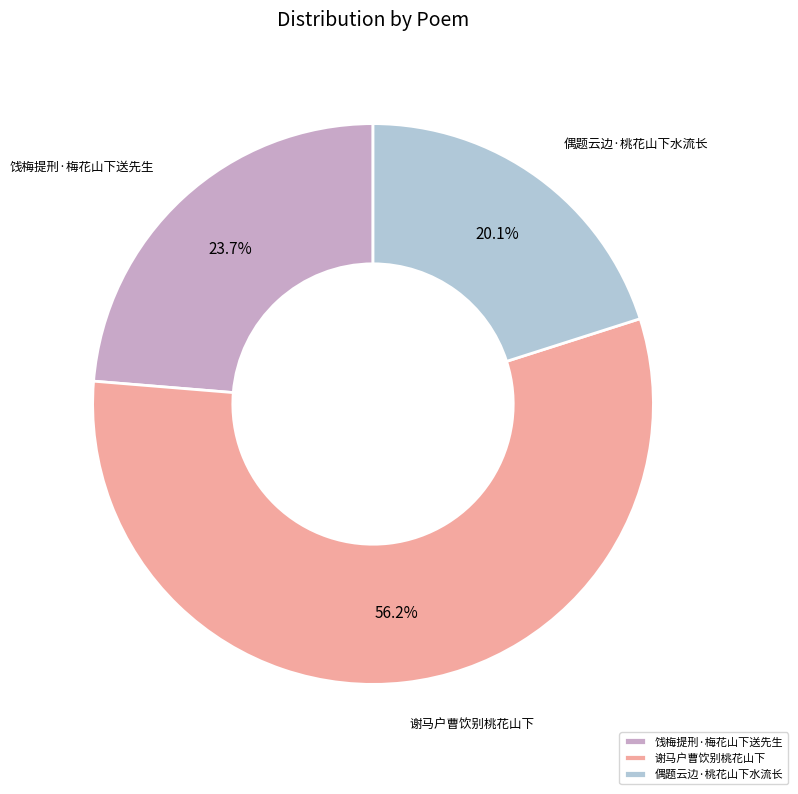

Does any single category account for the majority?

Yes